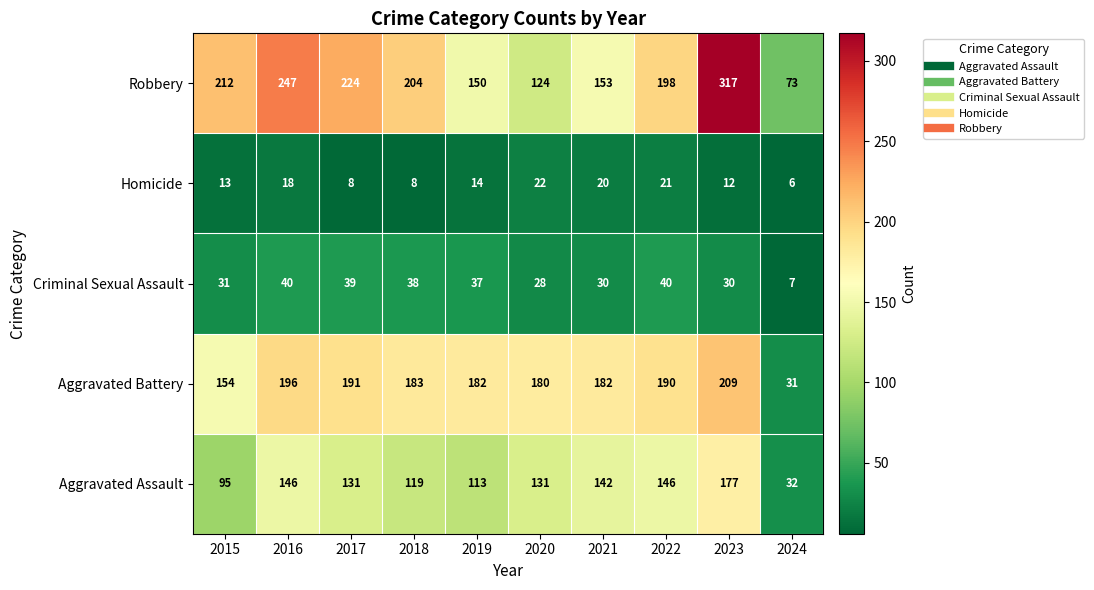

Where does the Criminal Sexual Assault series first go above 37?

2016